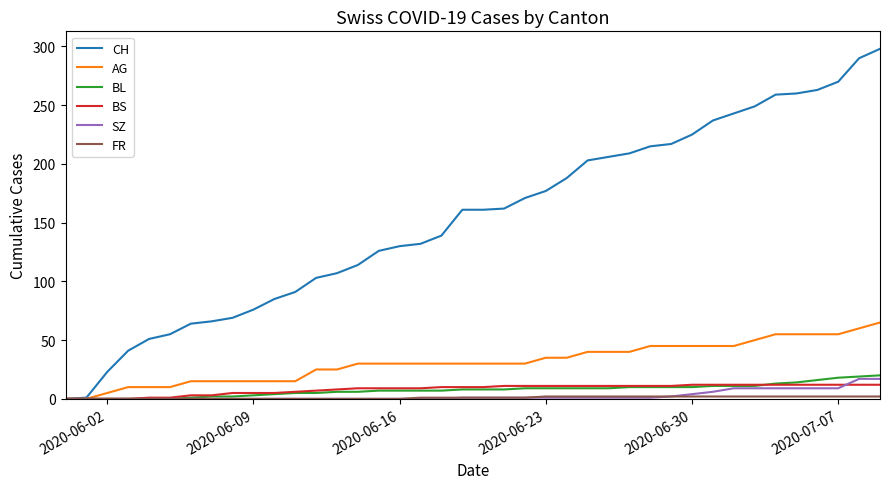

What is the highest value of the BL series?

20